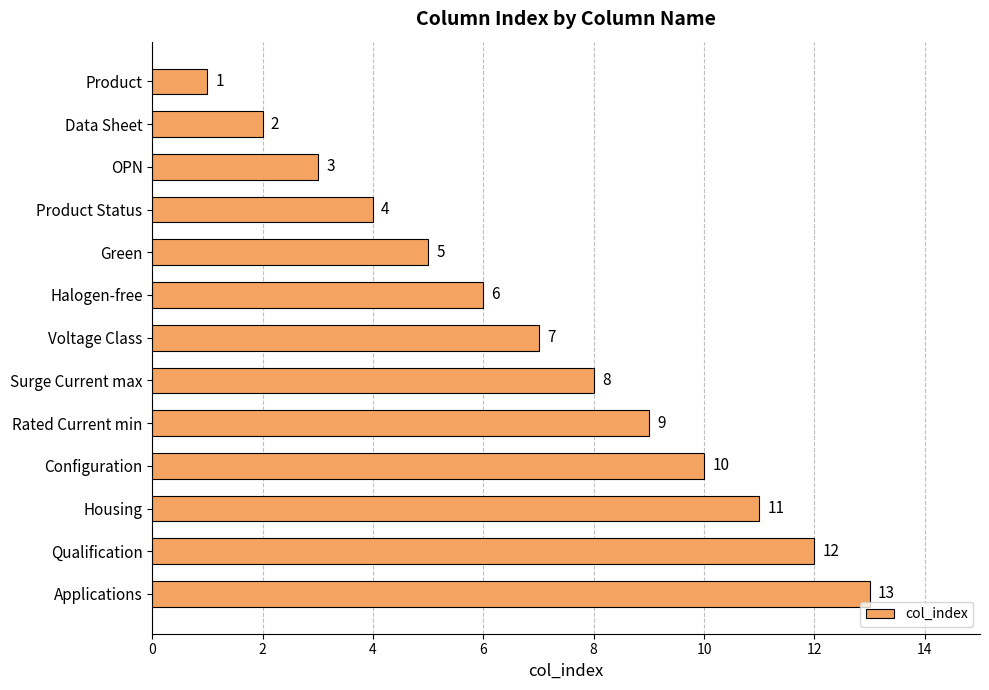

Are the bars grouped side by side (vs. stacked)?

No